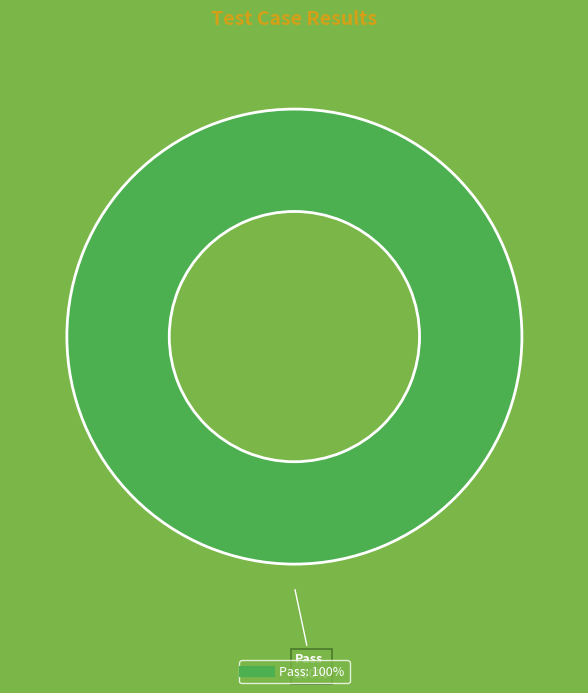

Is there a majority slice in this chart?

Yes